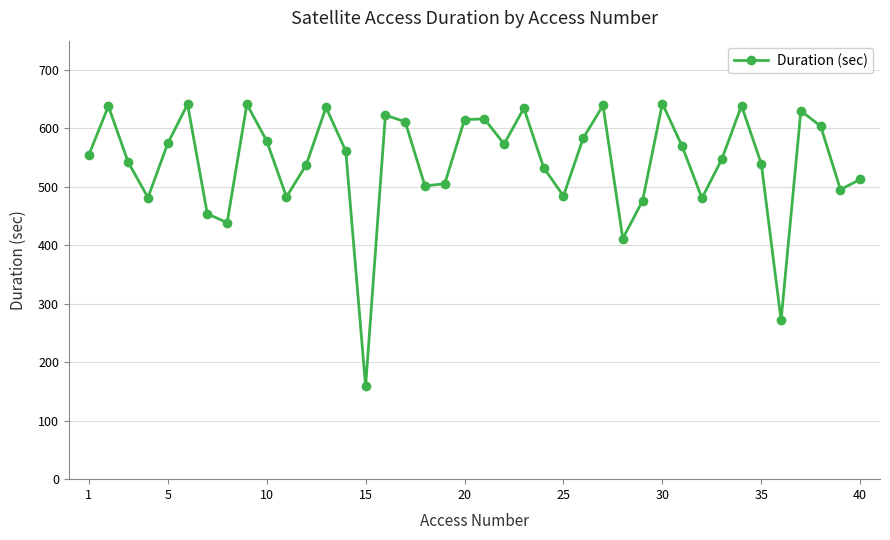

How many interior local peaks (higher than both neighbors) does the data have?

11